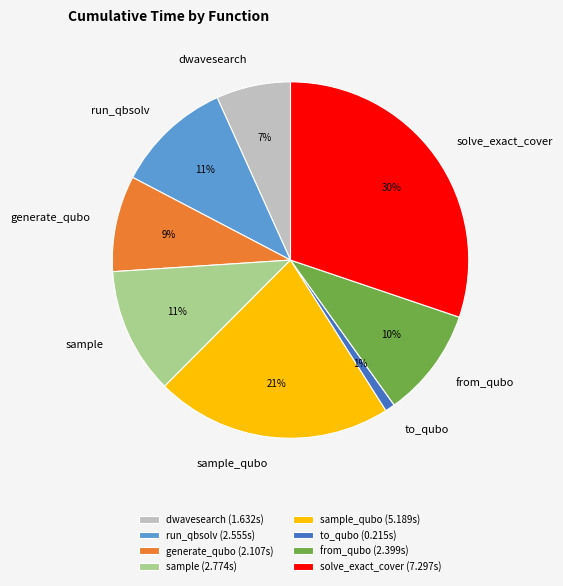

How many slices are in this pie chart?

8